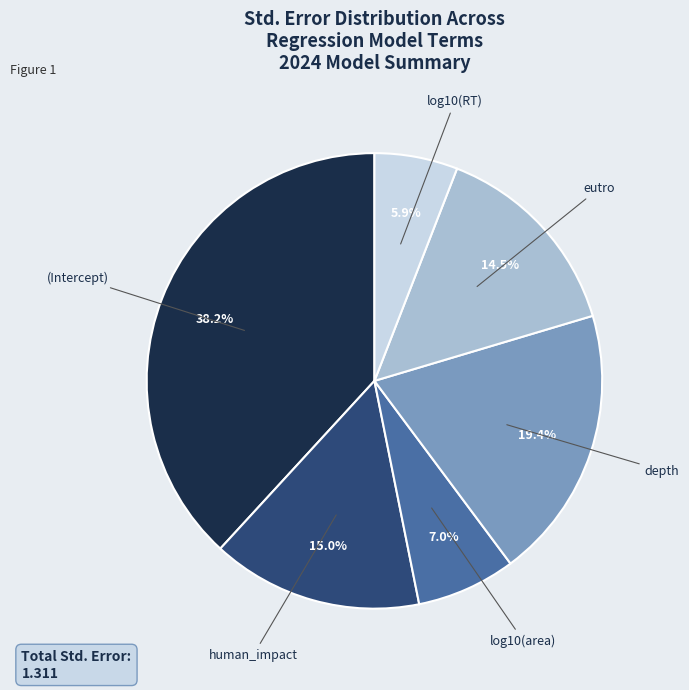

Does any single category account for the majority?

No